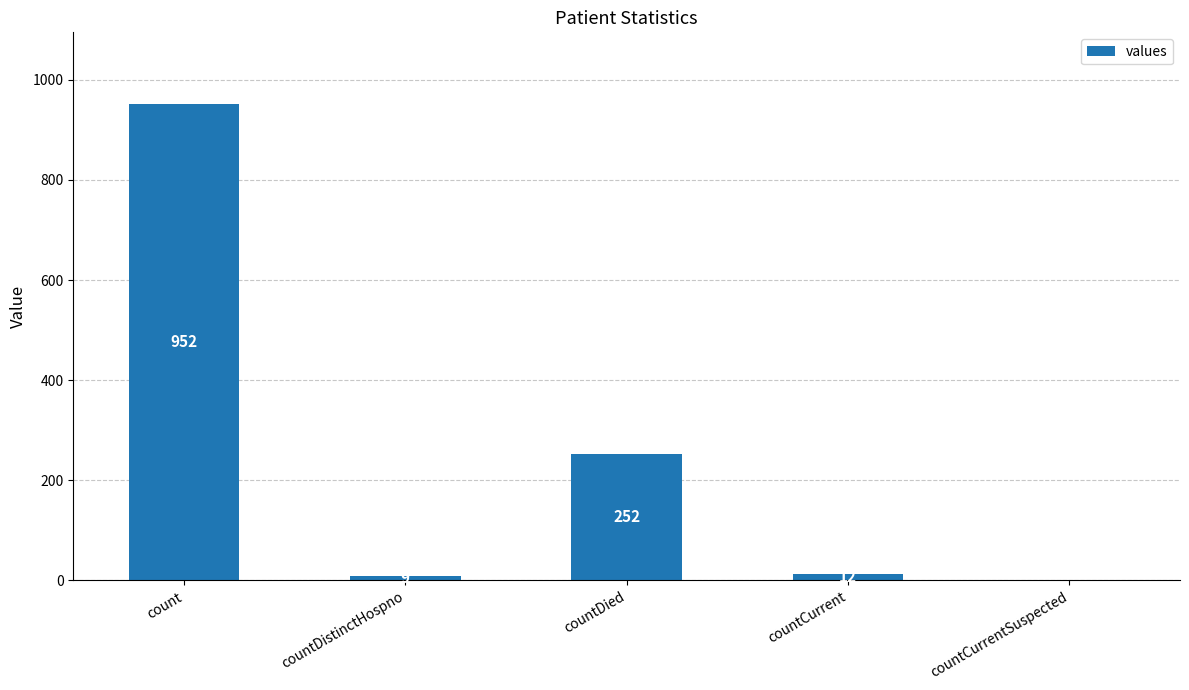

What is the maximum value shown in the chart?

952